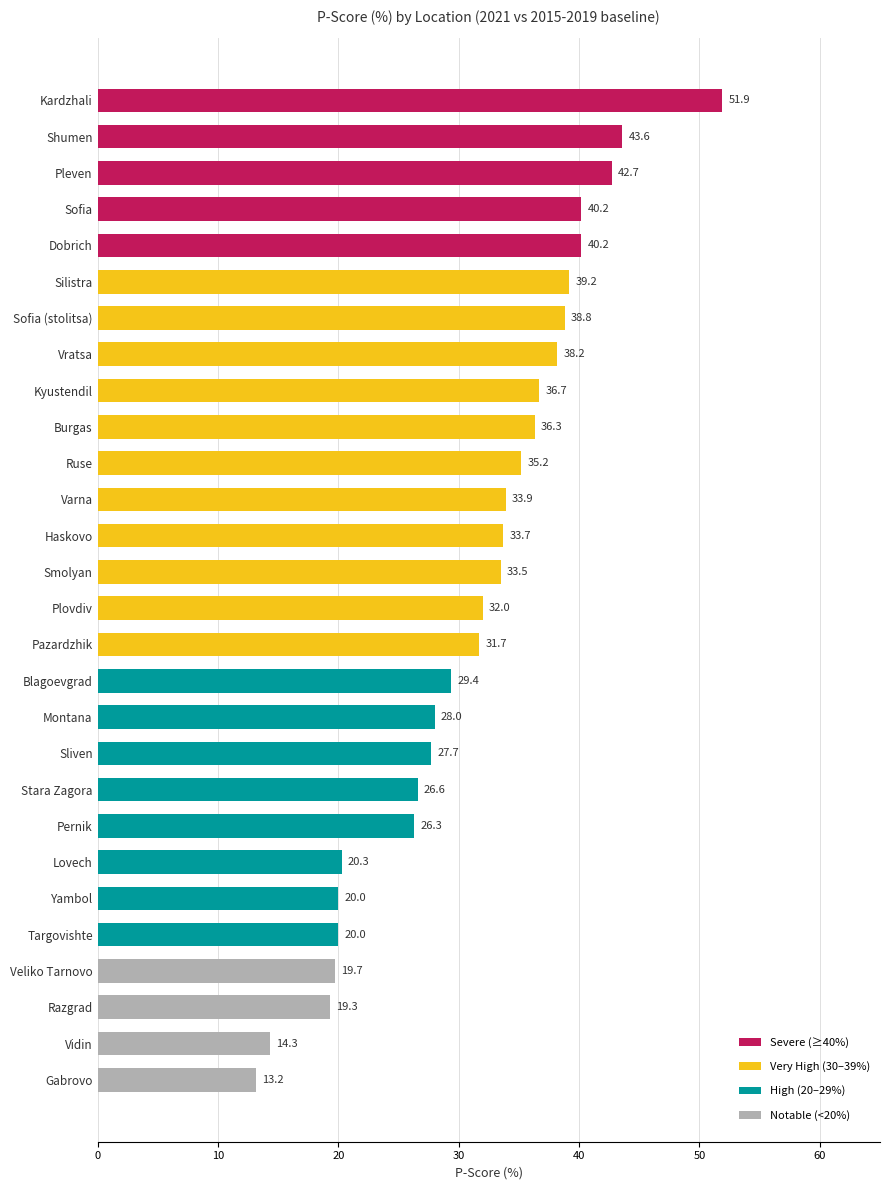

At which label is the value closest to 32?

Plovdiv